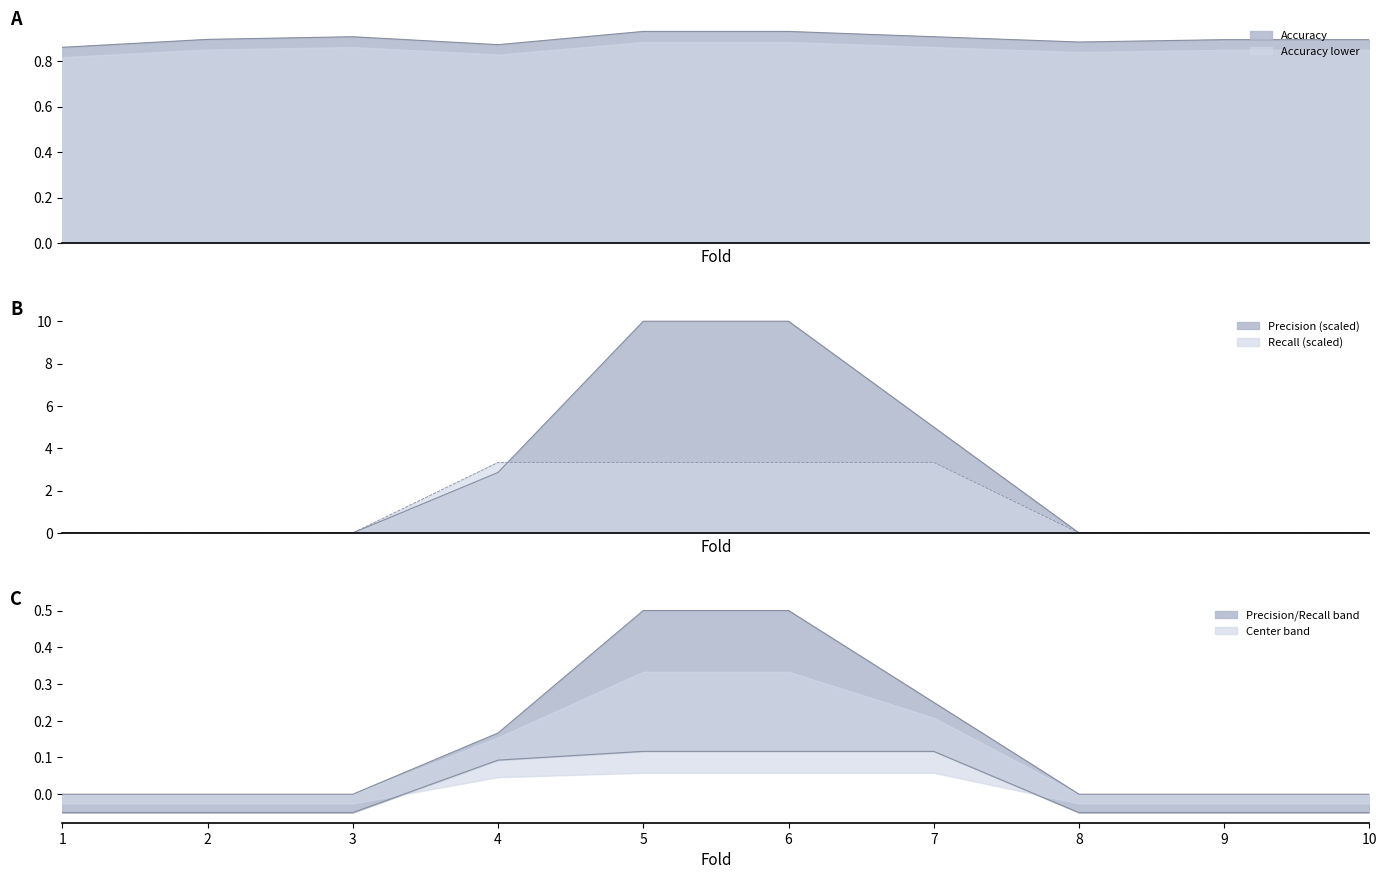

What is the spread (max minus min) of values at 1?

0.9